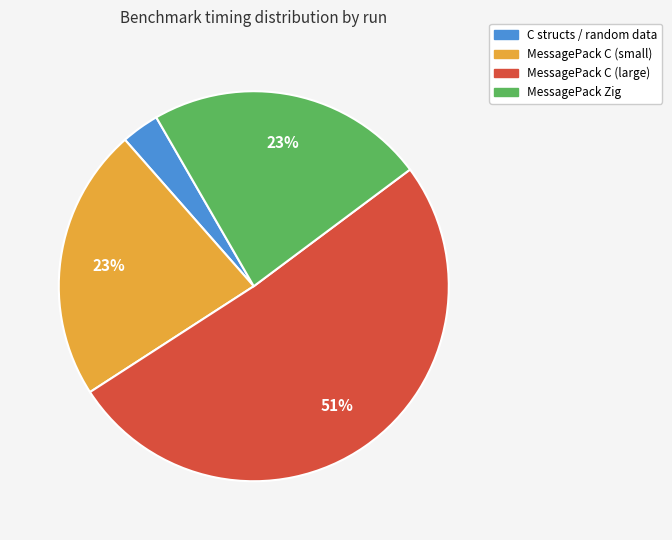

Count the number of slices in the pie.

4